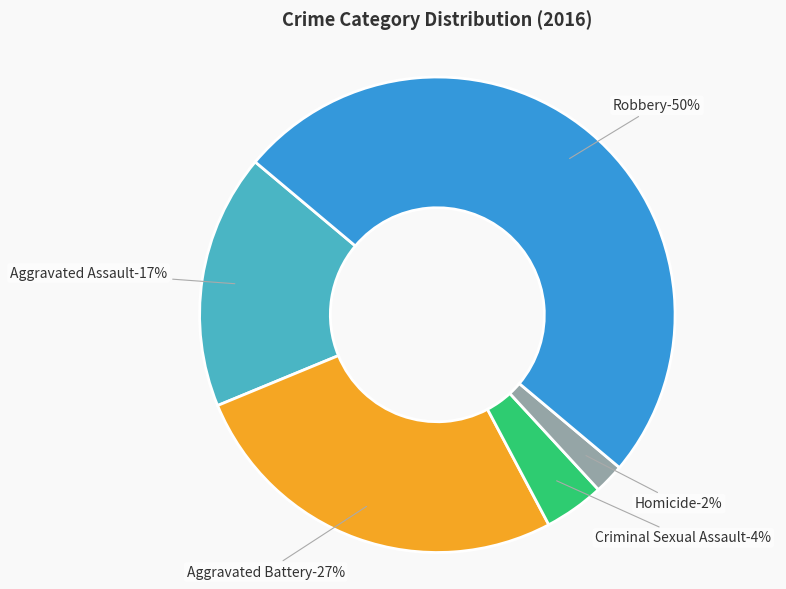

What portion of the pie excludes Aggravated Assault?

82.7%